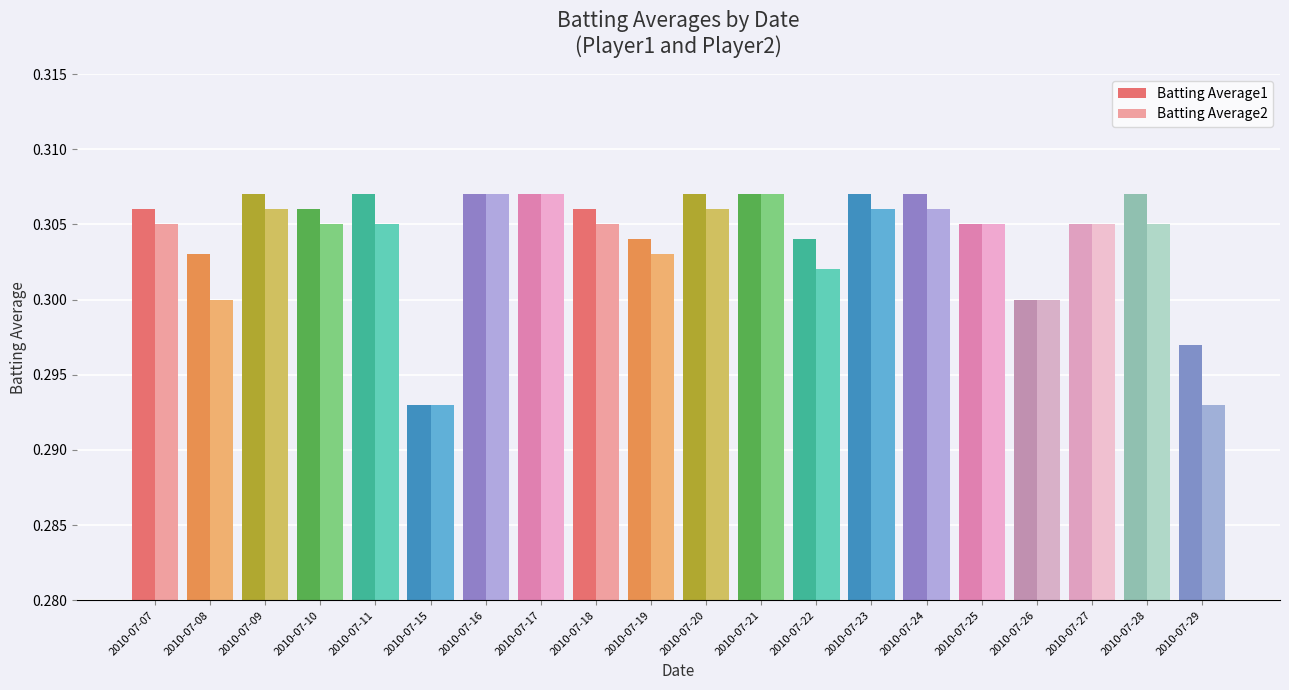

Which series has the widest spread of values?

Batting Average1